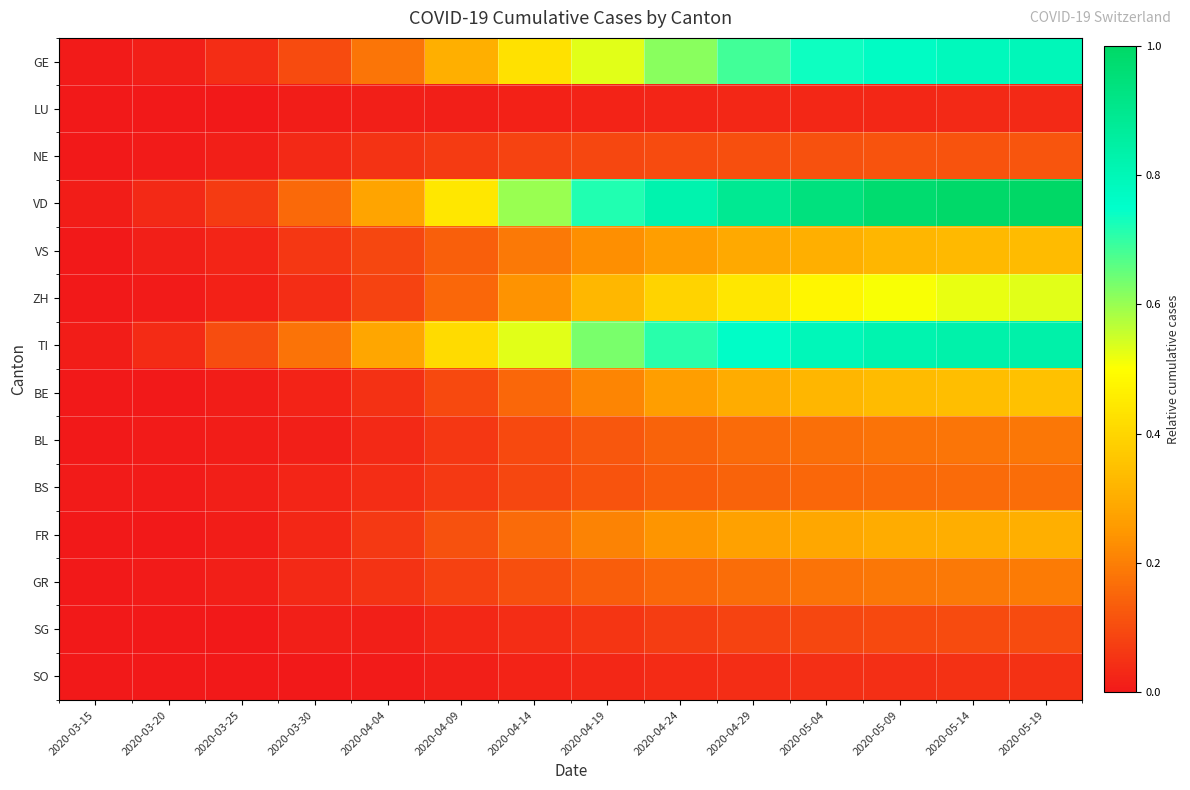

At how many categories does at least one series exceed 0?

14